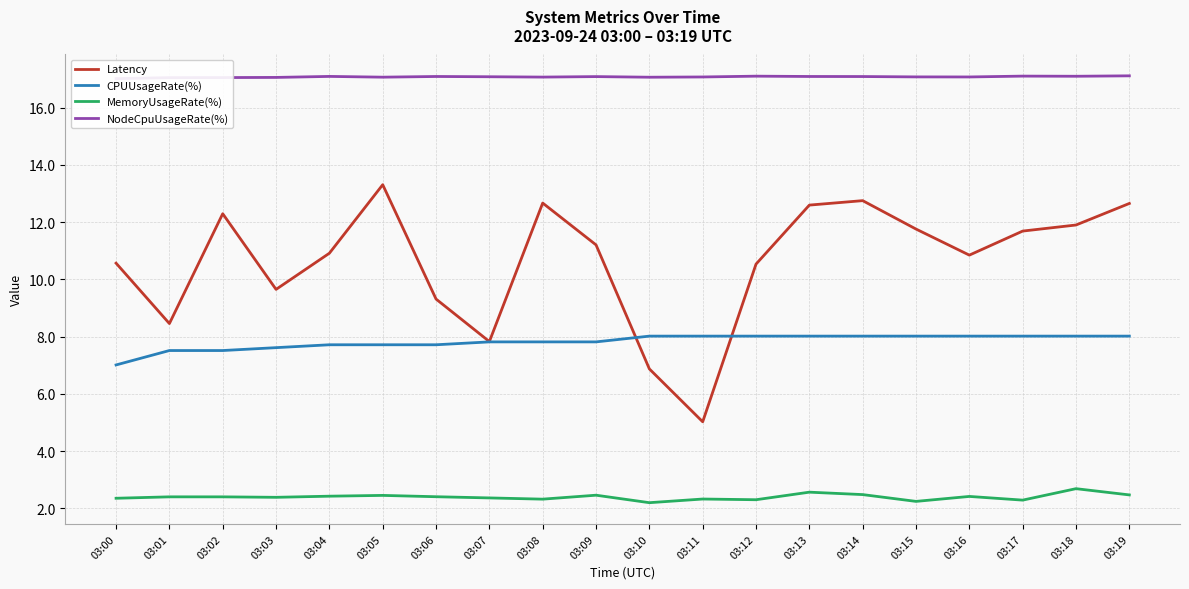

What is the value of the CPUUsageRate(%) point at the 10th from the left?

7.8